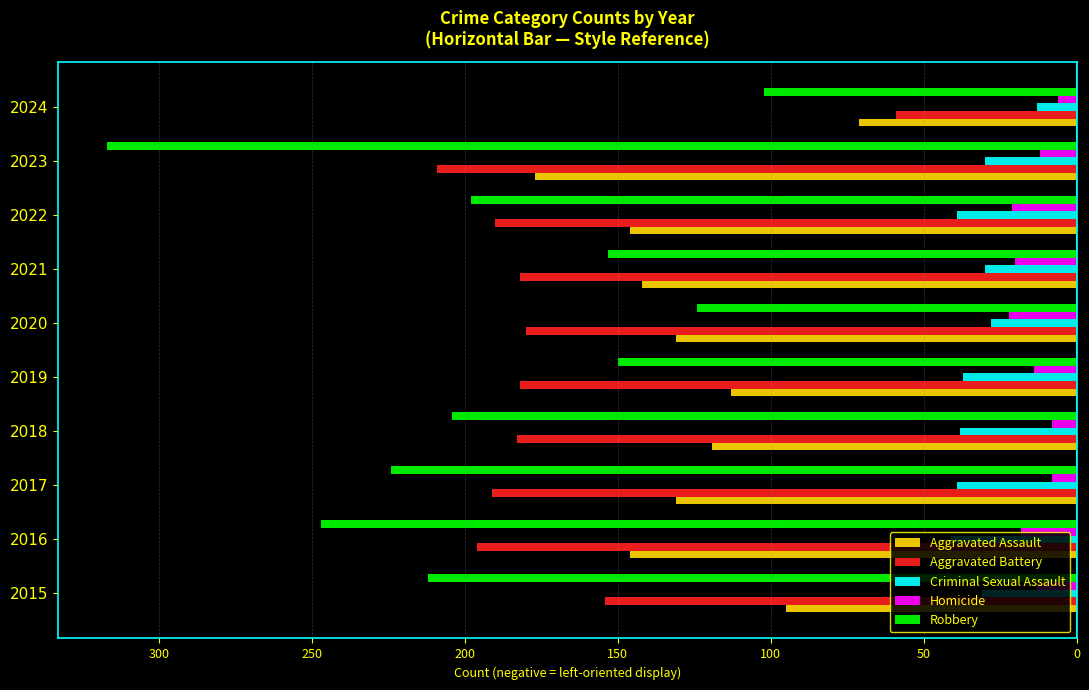

What is the value of the Aggravated Assault bar at the 10th from the left?

-71